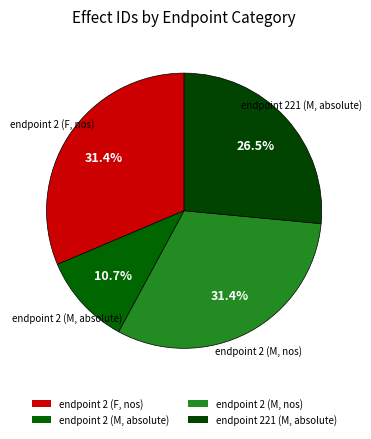

The endpoint 2 (M, absolute) slice represents 11% of the pie. True or false?

True